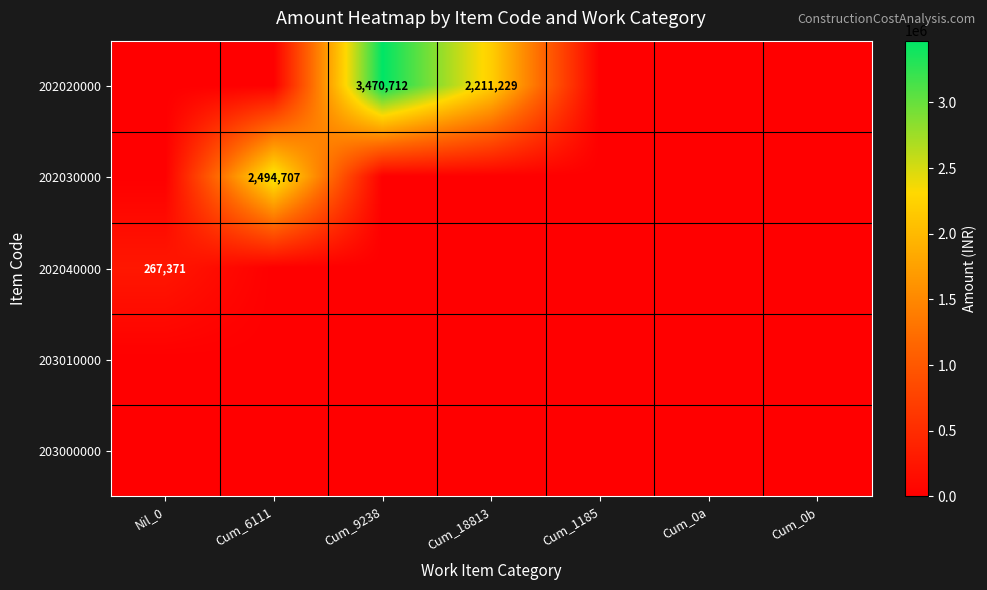

True or false: 202020000 has a value of 2211229 at Cum_18813.

True